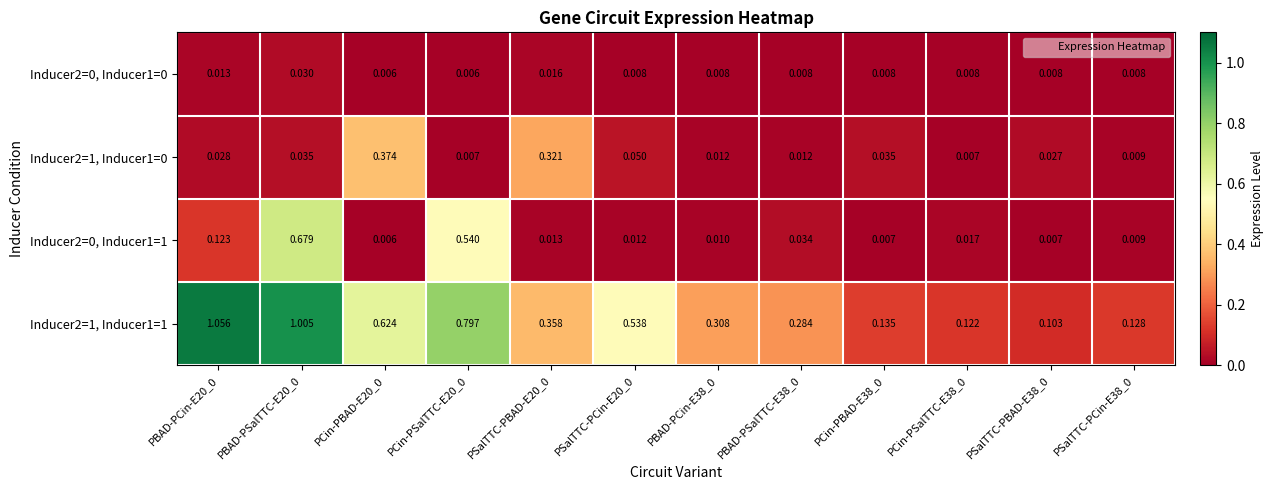

How many distinct data groups are displayed?

4